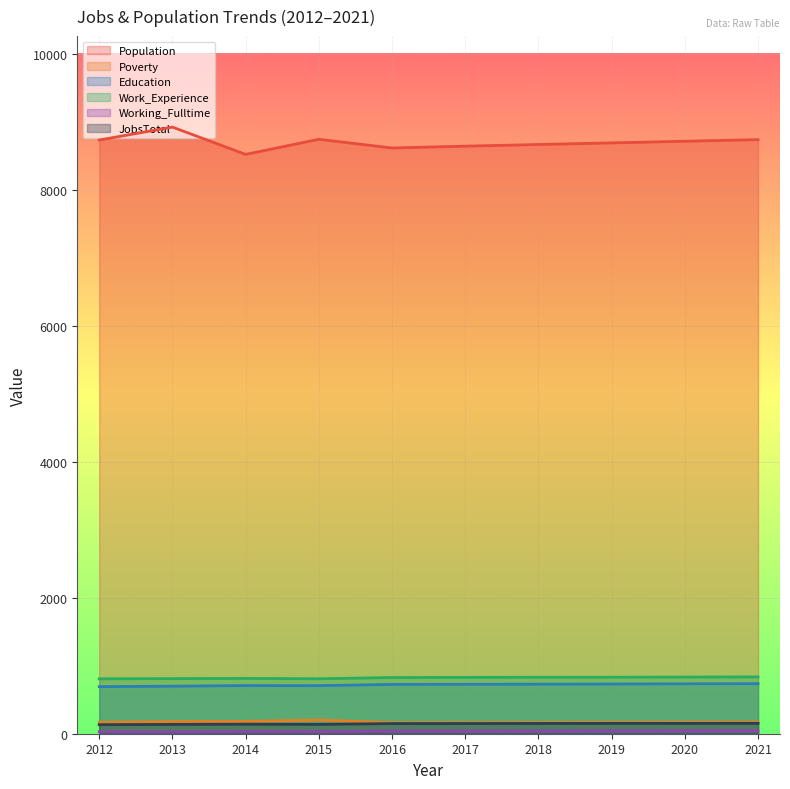

Rank the series at 2018 from lowest to highest value.

Working_Fulltime, JobsTotal, Poverty, Education, Work_Experience, Population